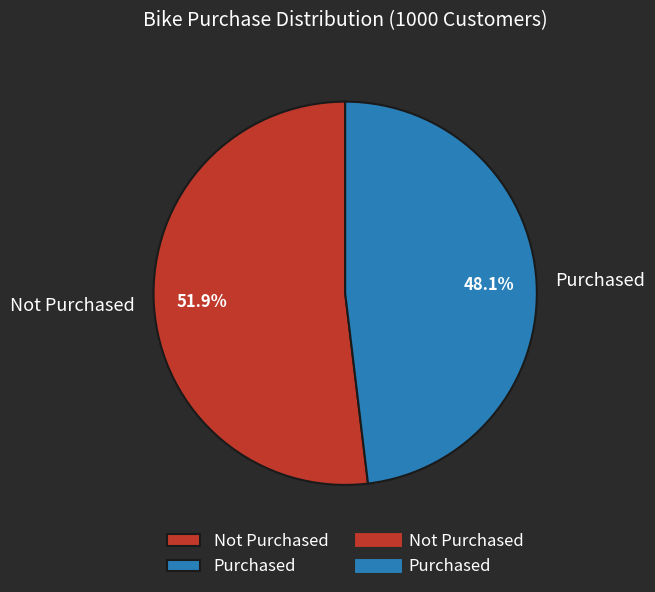

Between Purchased and Not Purchased, which is larger?

Not Purchased